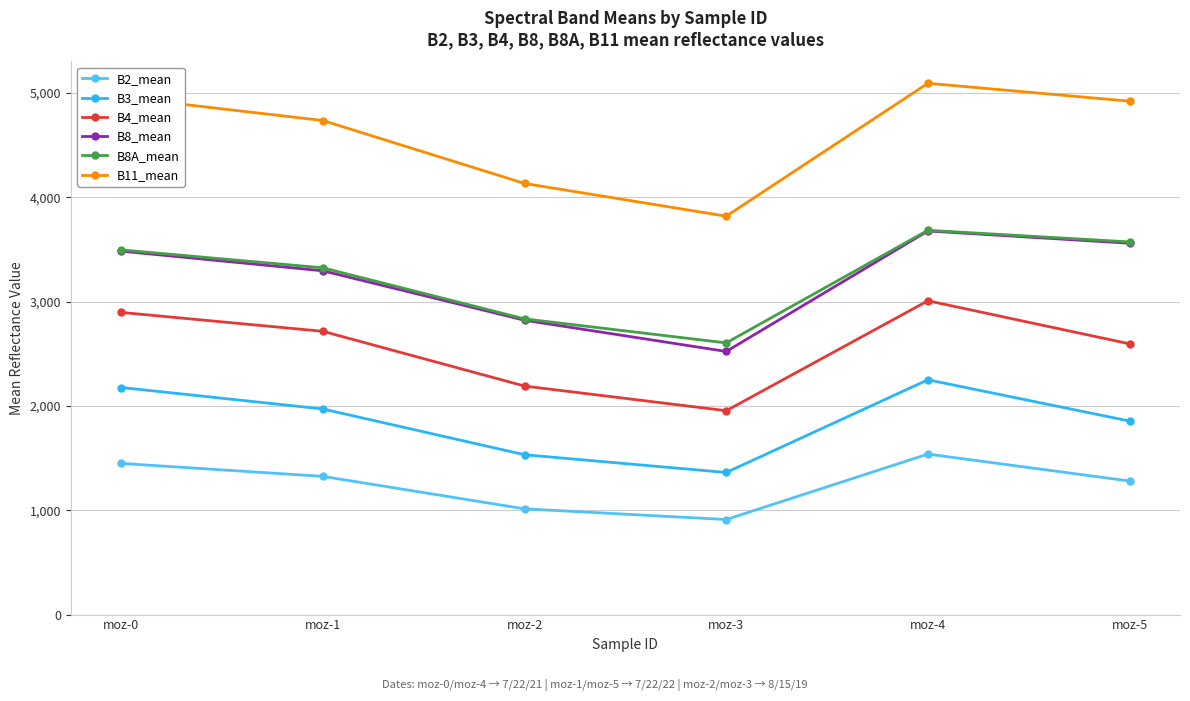

How many interior local peaks does the B11_mean series have?

1